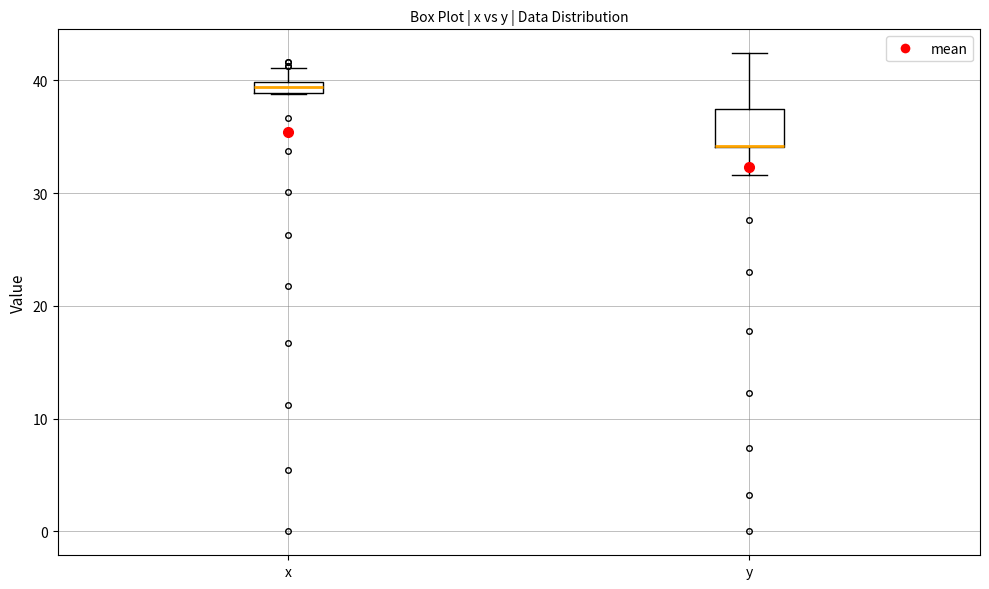

Which box is the tallest, from its lower edge to its upper edge?

y